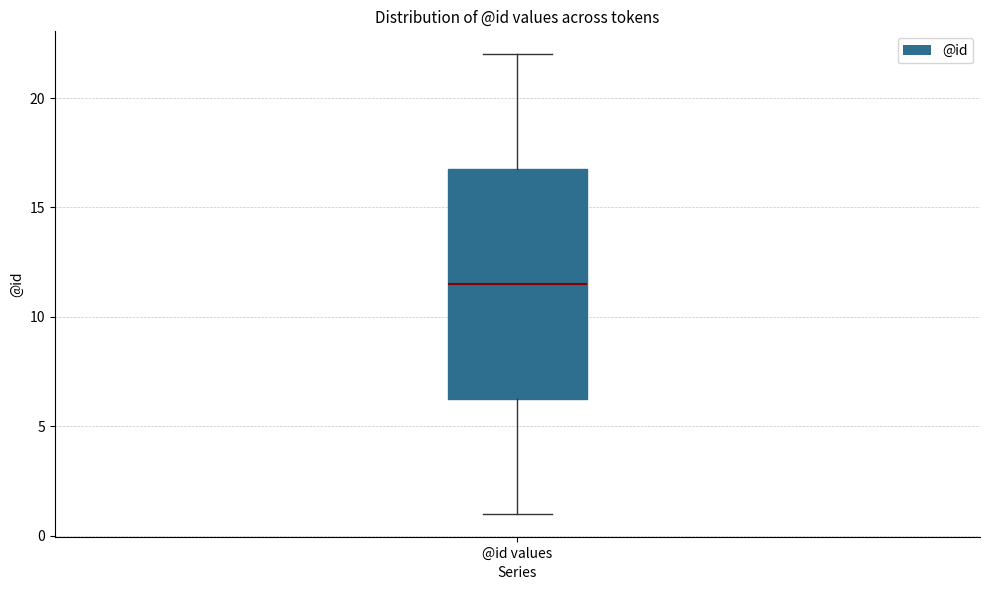

Transcribe this box plot: give where the median line is, the range the box spans, and where the two whiskers end, as read against the y-axis. The values are not printed on the chart, so give them approximately, as read against the axis.

median 11.5, box 6.5 to 17.0, whiskers 1.0 to 22.0